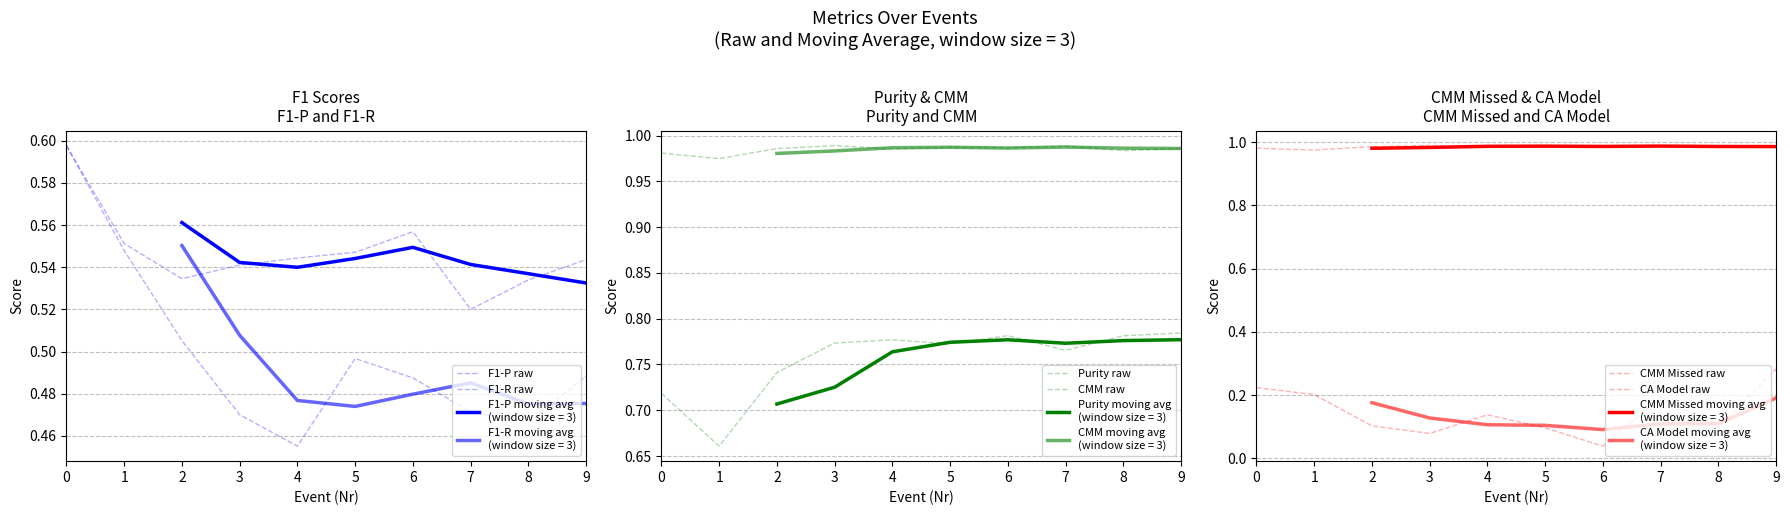

What is the value of the CMM raw point at the 4th from the left?

1.0